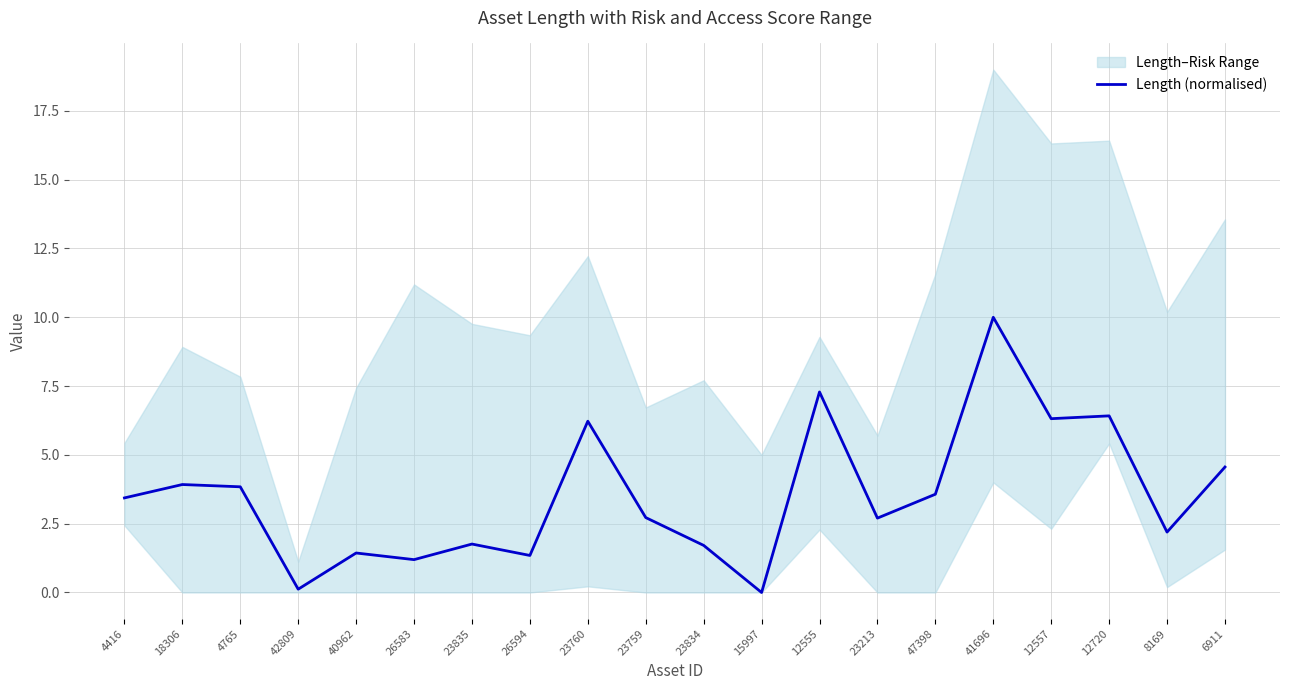

What is the change in value from 26594 to 12557?

+5.0